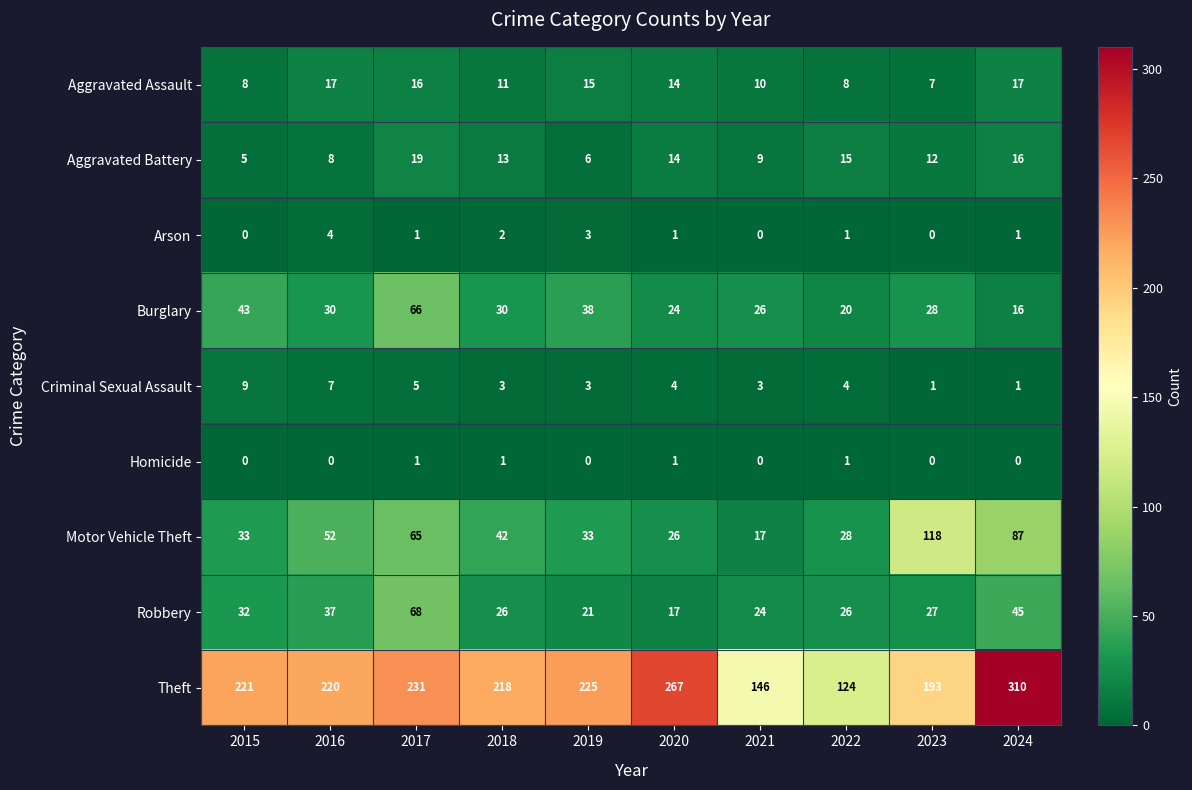

What is the sum of all Criminal Sexual Assault values?

40